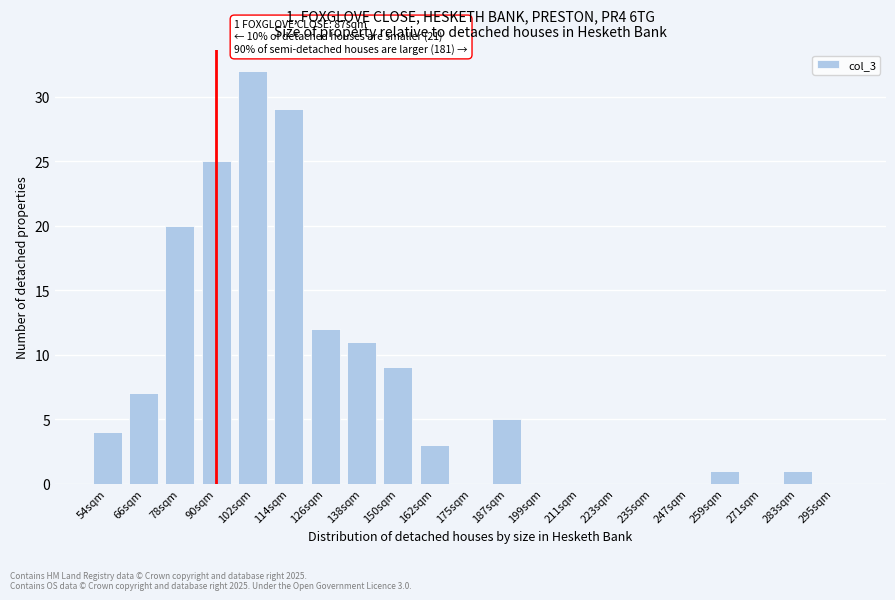

Reading left to right, transcribe all the data shown in this chart.

54sqm=4	66sqm=7	78sqm=20	90sqm=25	102sqm=32	114sqm=29	126sqm=12	138sqm=11	150sqm=9	162sqm=3	175sqm=0	187sqm=5	199sqm=0	211sqm=0	223sqm=0	235sqm=0	247sqm=0	259sqm=1	271sqm=0	283sqm=1	295sqm=0